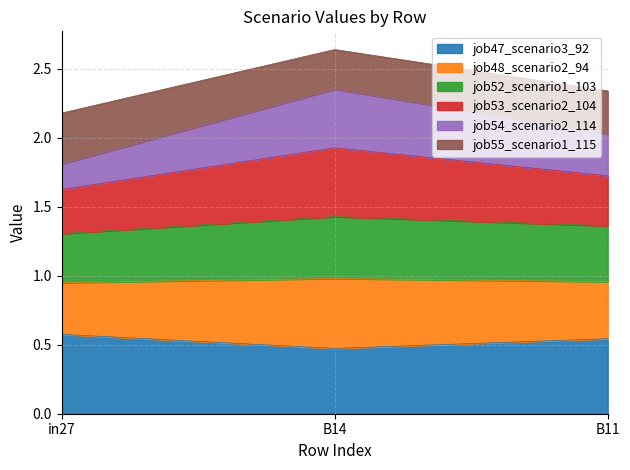

What is the average value of the job47_scenario3_92 series?

0.5